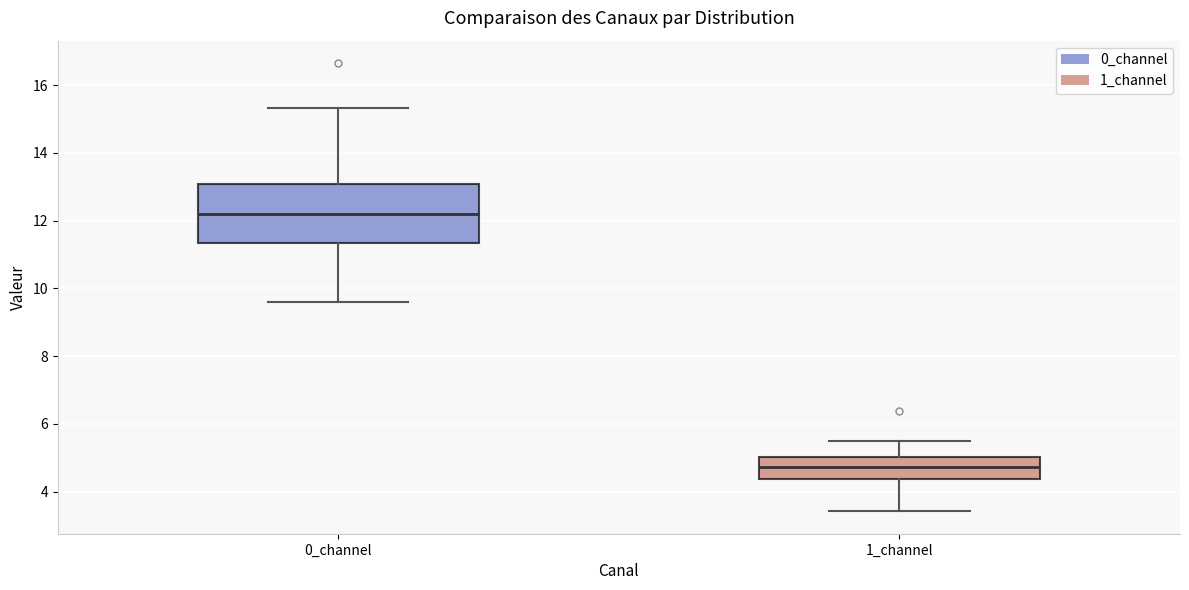

Reading left to right, read every box against the y-axis: the position of its median line, the range the box covers, and the ends of its whiskers. The values are not printed on the chart, so give them approximately, as read against the axis.

0_channel: median 12.2, box 11.4 to 13.0, whiskers 9.6 to 15.4
1_channel: median 4.8, box 4.4 to 5.0, whiskers 3.4 to 5.4